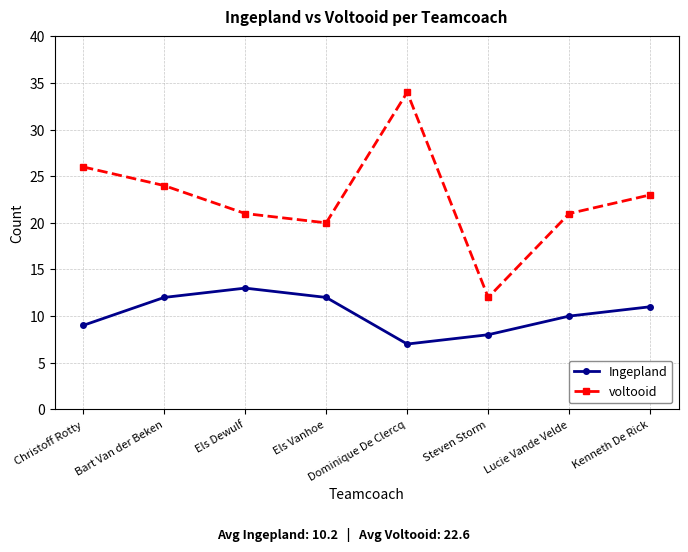

What is the label of the 2nd point from the right?

Lucie Vande Velde